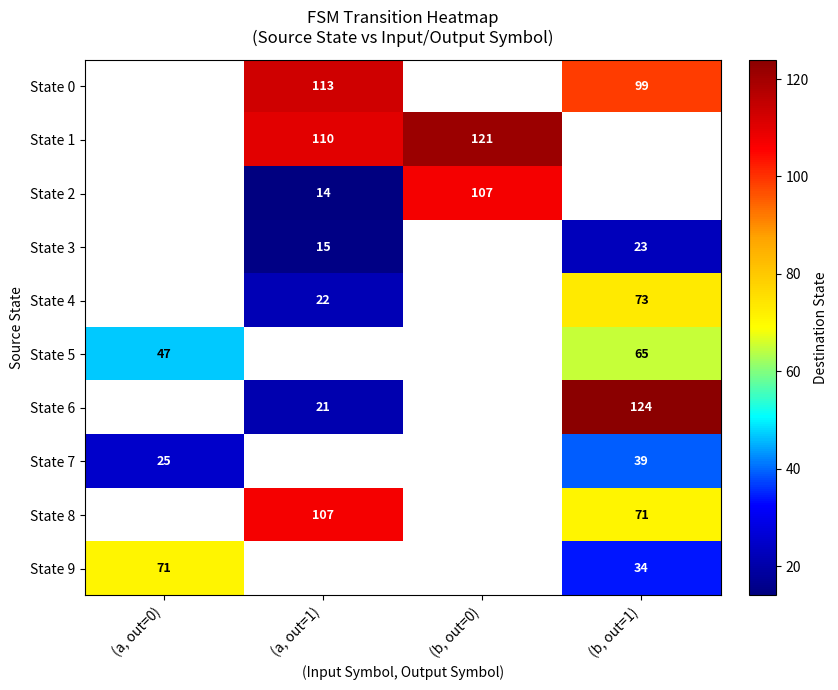

Is it true that State 9 equals 71 at (a, out=0)?

True